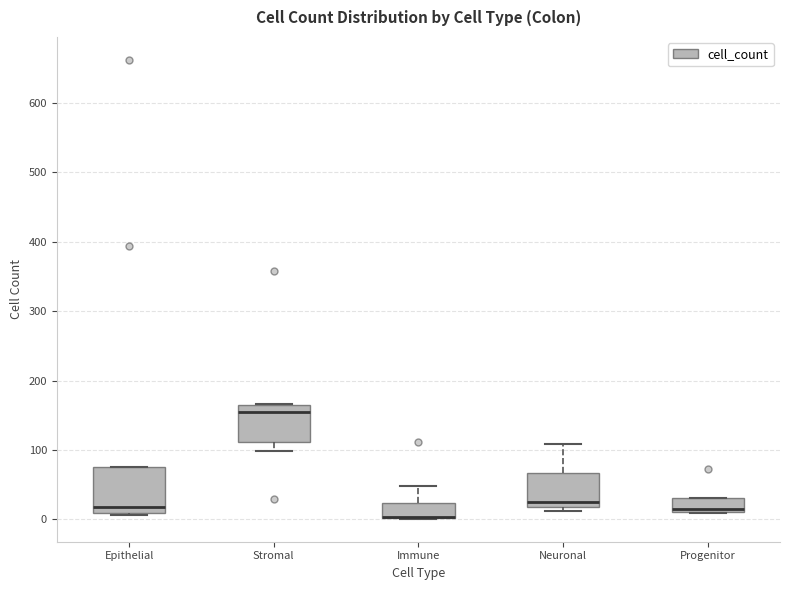

Where does the upper whisker of the box for Immune end on the y-axis? The values are not printed on the chart, so give them approximately, as read against the axis.

50